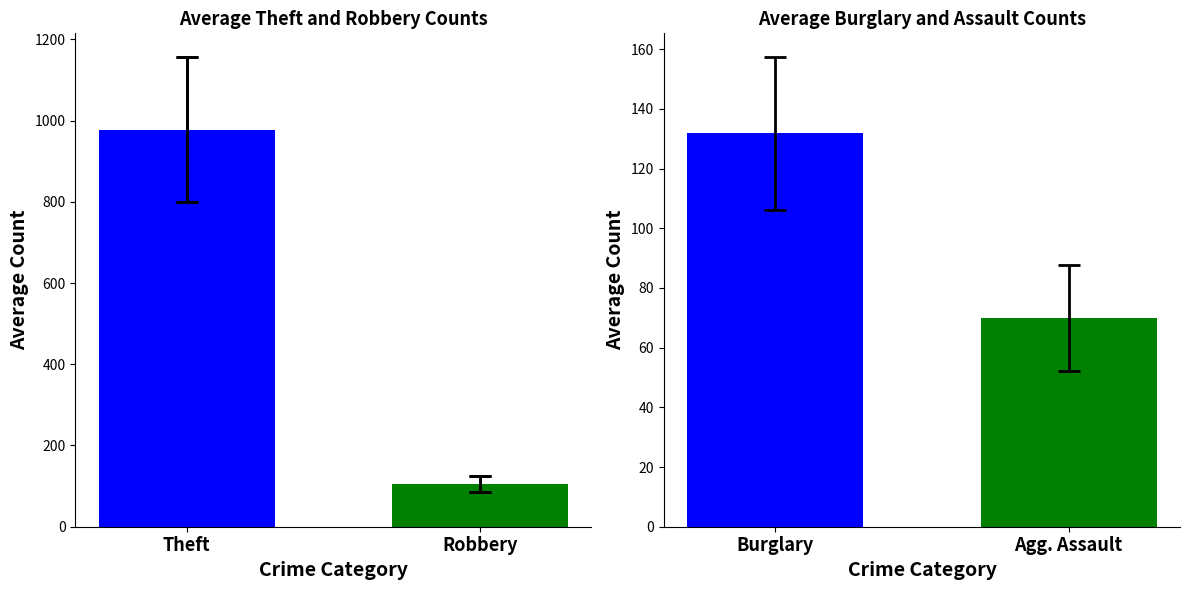

What are all the series names shown in the legend?

Theft, Burglary